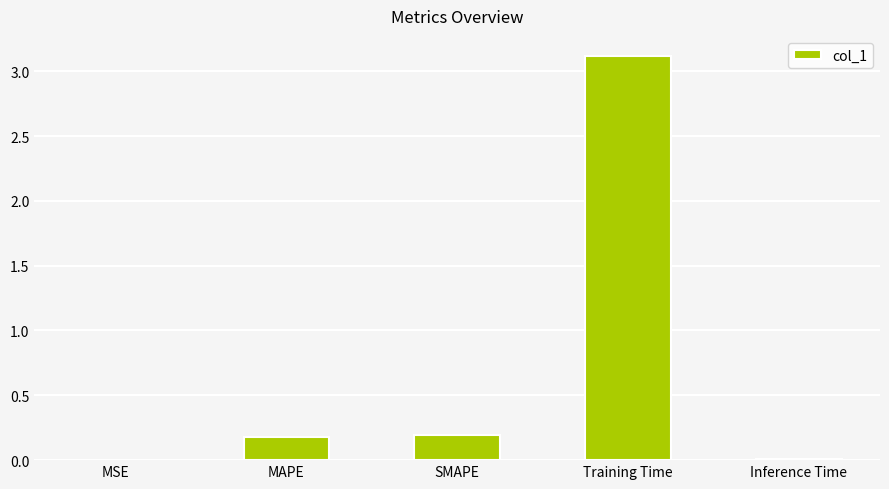

What is the greatest value displayed?

3.1